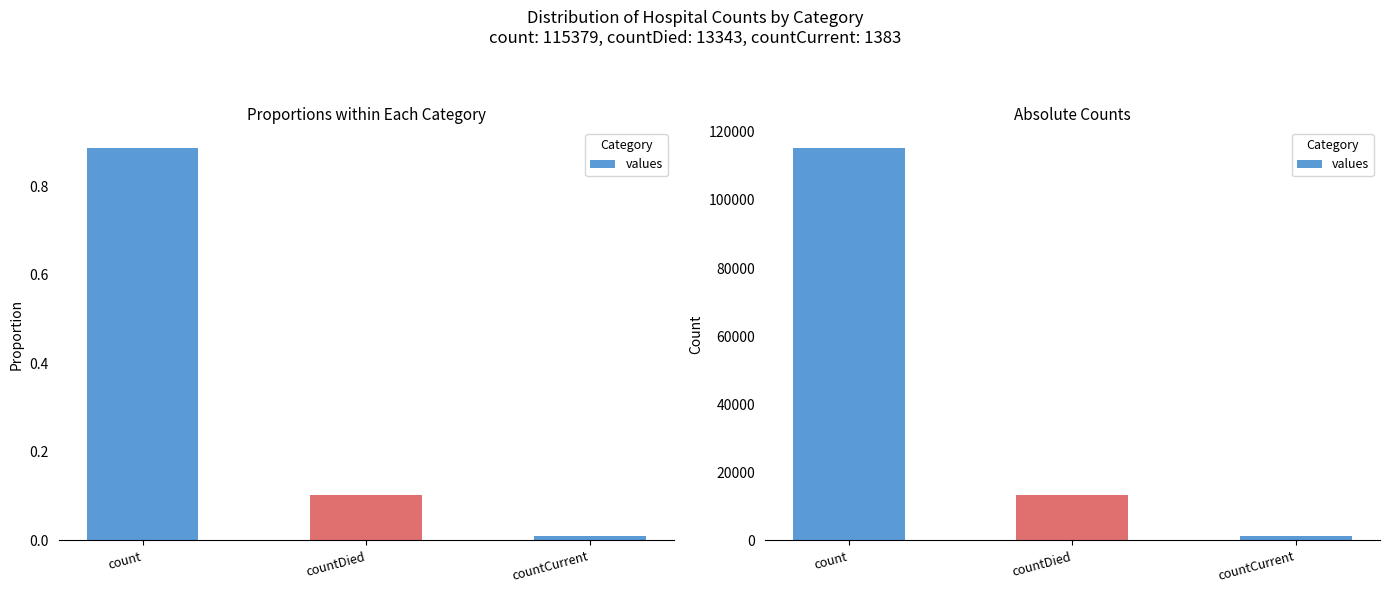

What is the maximum value shown in the chart?

115379